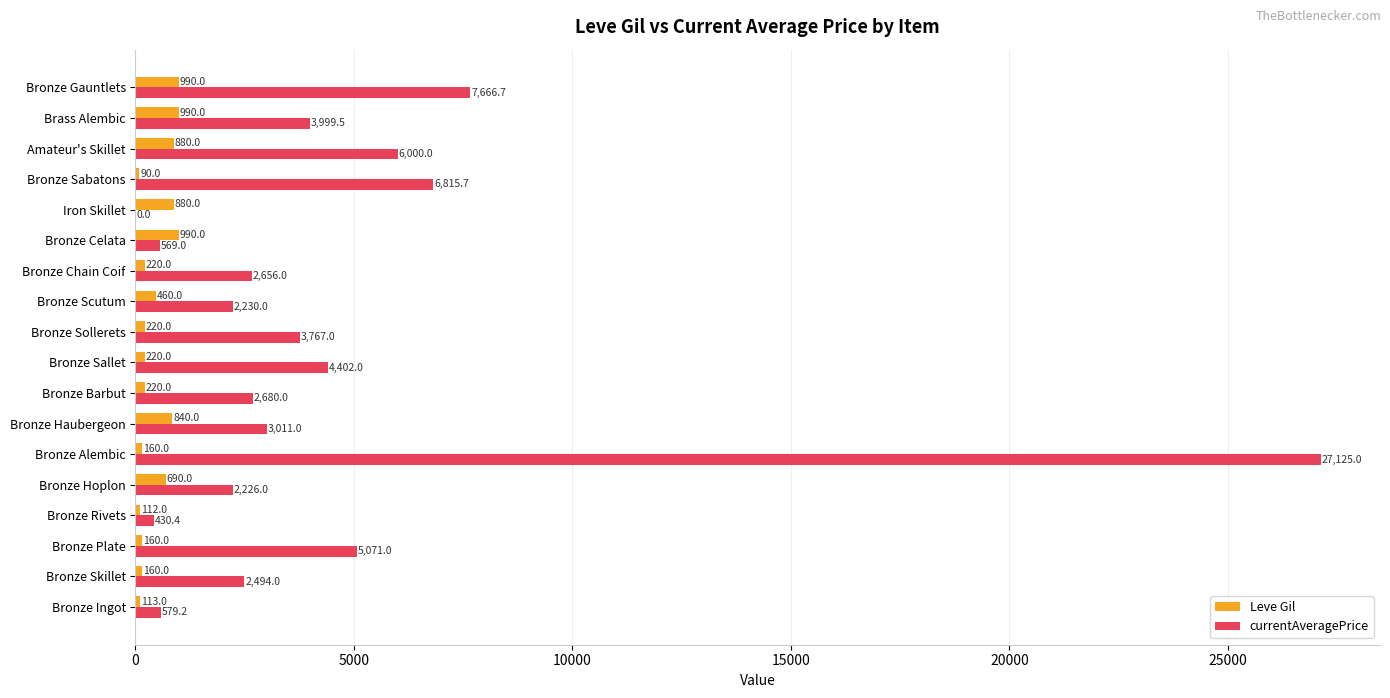

Which series has the largest total across all categories?

currentAveragePrice